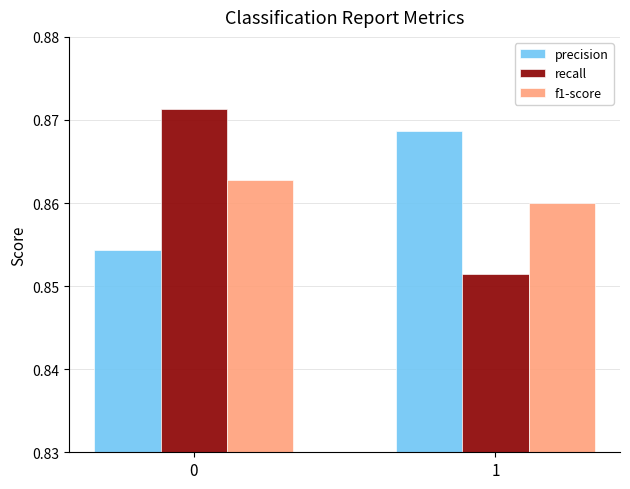

How many precision values are between 0 and 1?

2